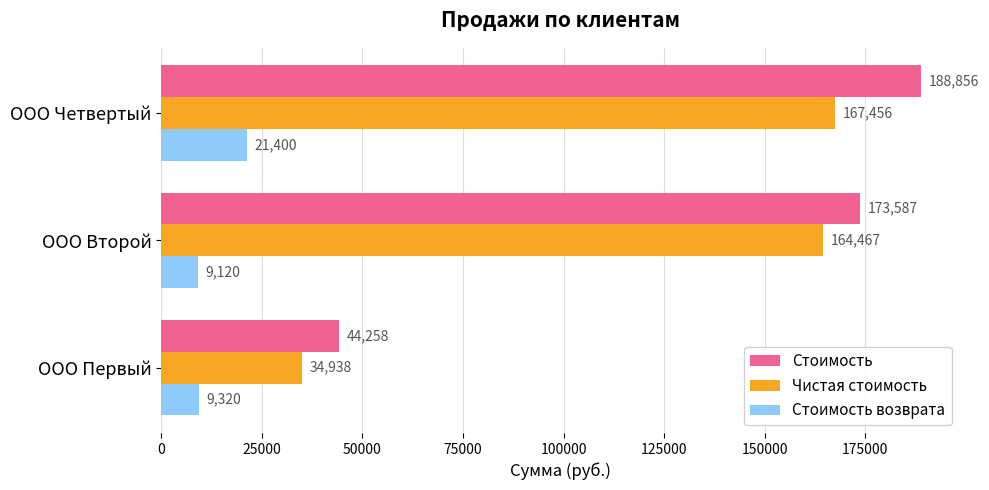

What is the minimum value shown in the chart?

9120